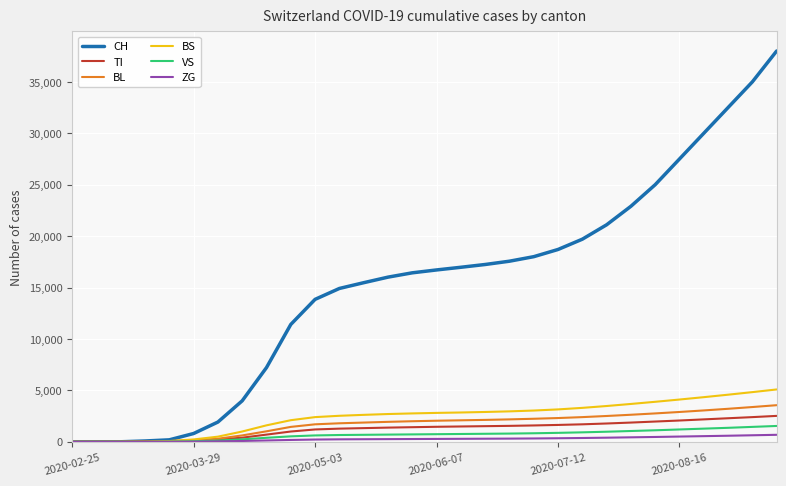

Count the number of data series in this chart.

6